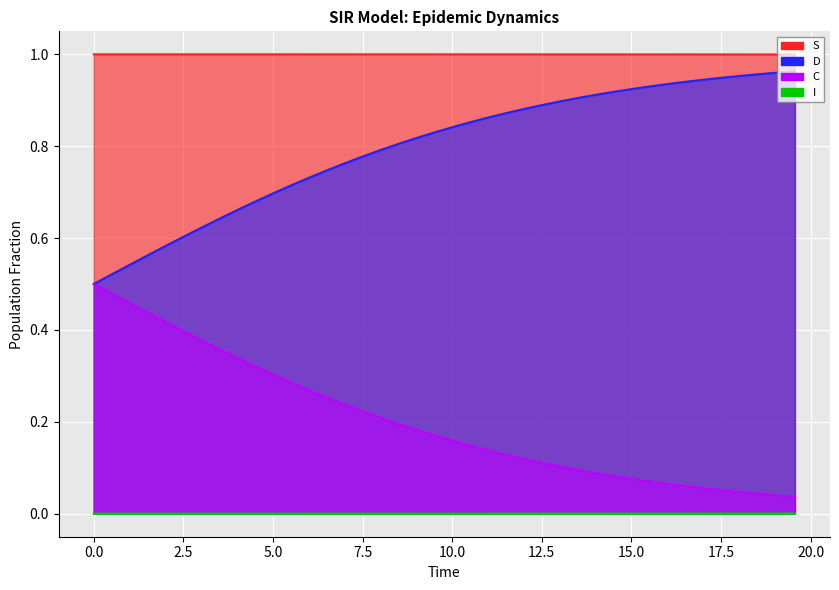

True or false: S has more than 2 points higher than both neighbors.

False